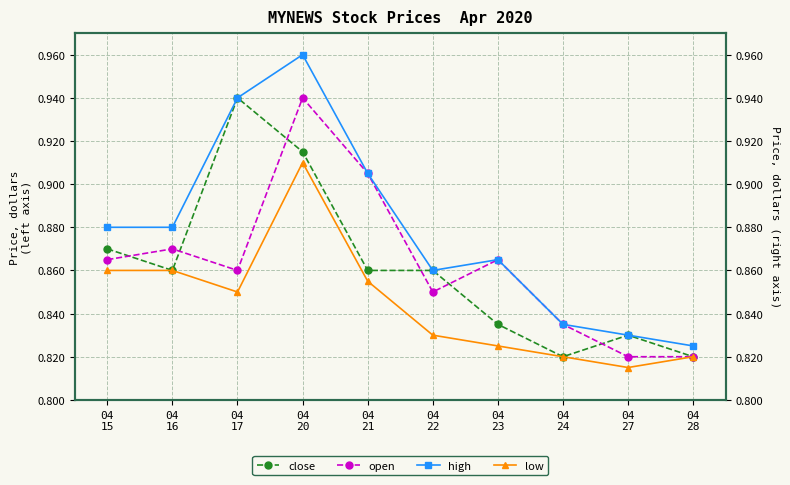

Does the chart have visible grid lines?

Yes